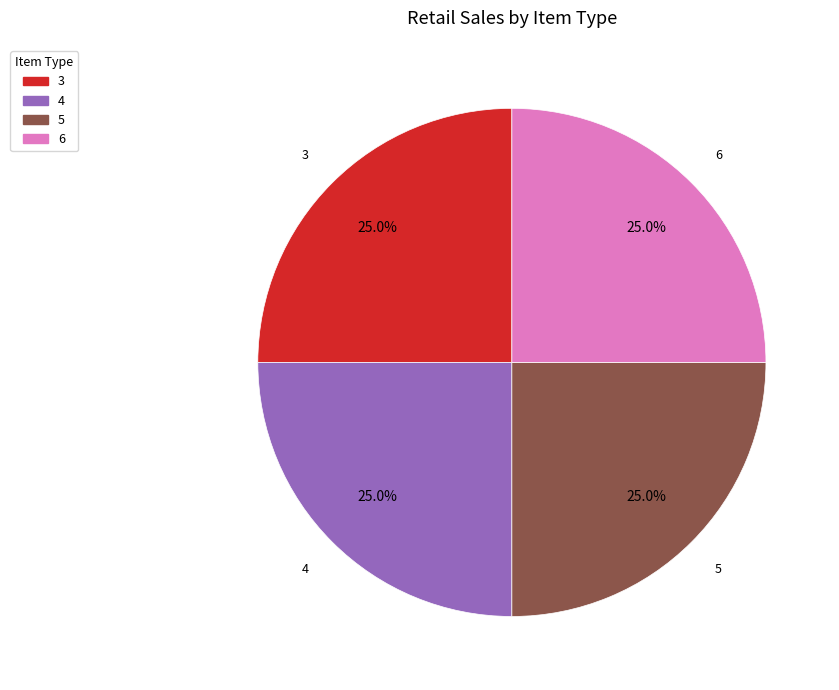

Is there any slice that represents more than half of the pie?

No